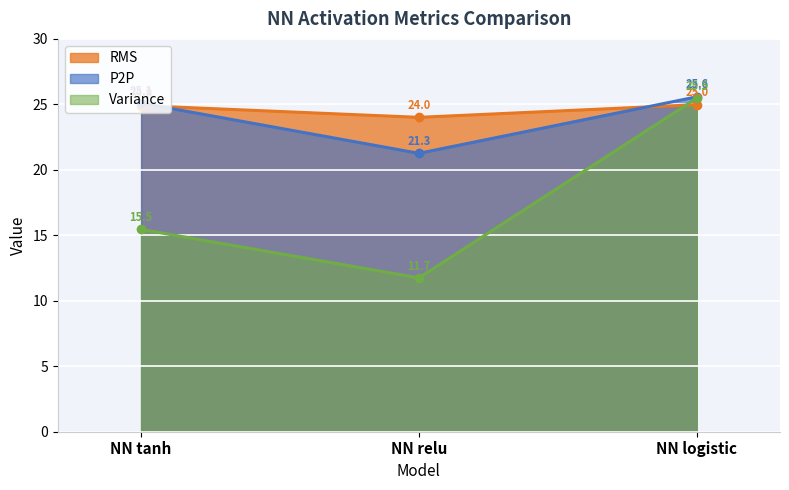

At NN tanh, list the series in order from largest to smallest.

P2P, RMS, Variance